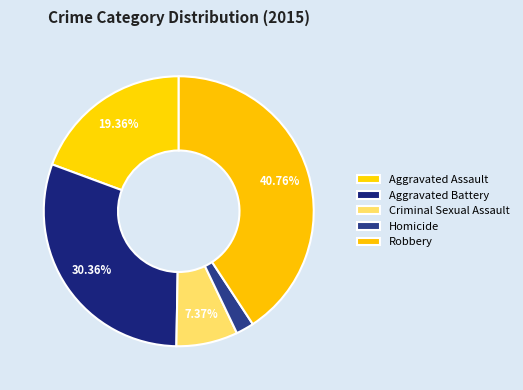

Between Criminal Sexual Assault and Homicide, which is larger?

Criminal Sexual Assault